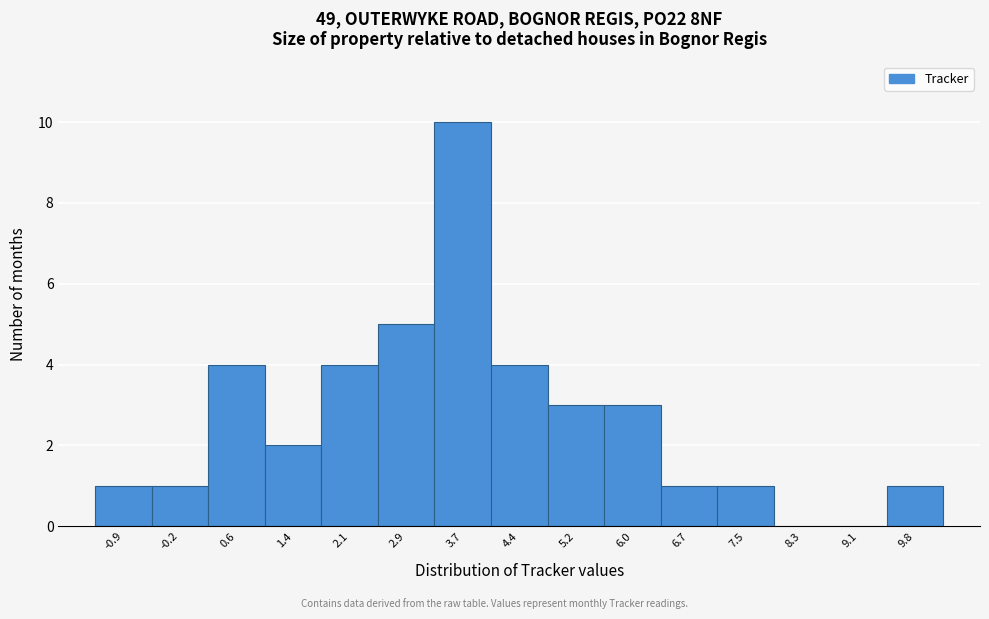

Reading right to left, extract all data points from this chart.

9.8=1	9.1=0	8.3=0	7.5=1	6.7=1	6.0=3	5.2=3	4.4=4	3.7=10	2.9=5	2.1=4	1.4=2	0.6=4	-0.2=1	-0.9=1